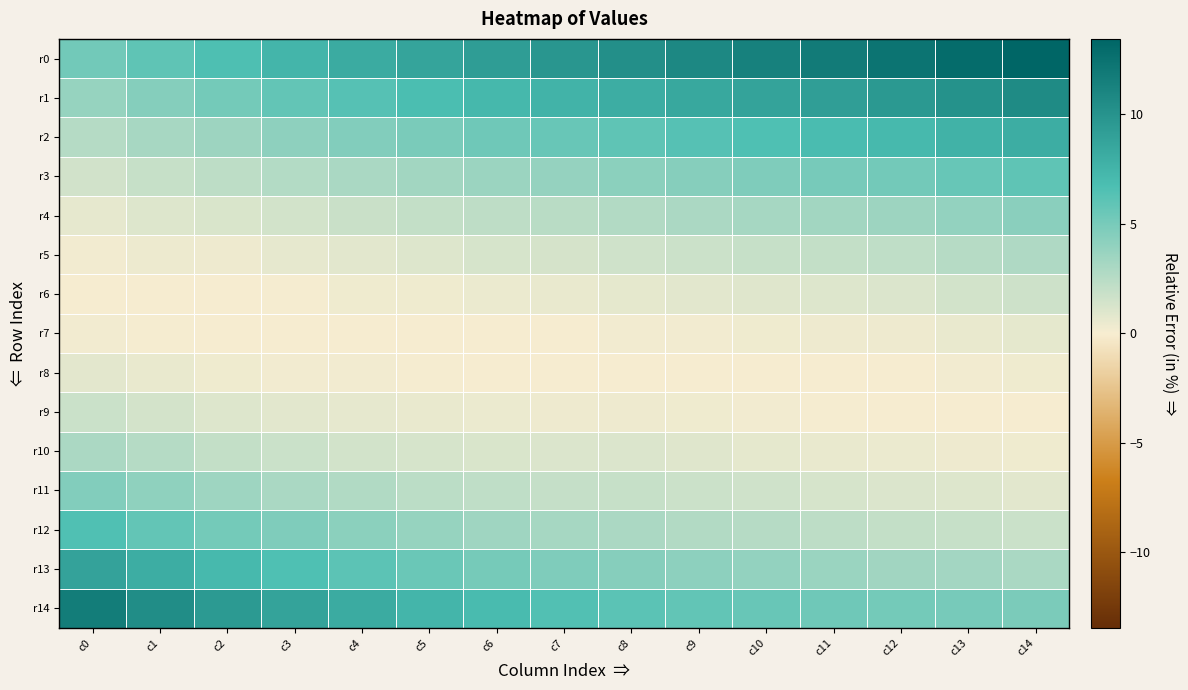

Between c7 and c14, which series saw the biggest shift?

r0